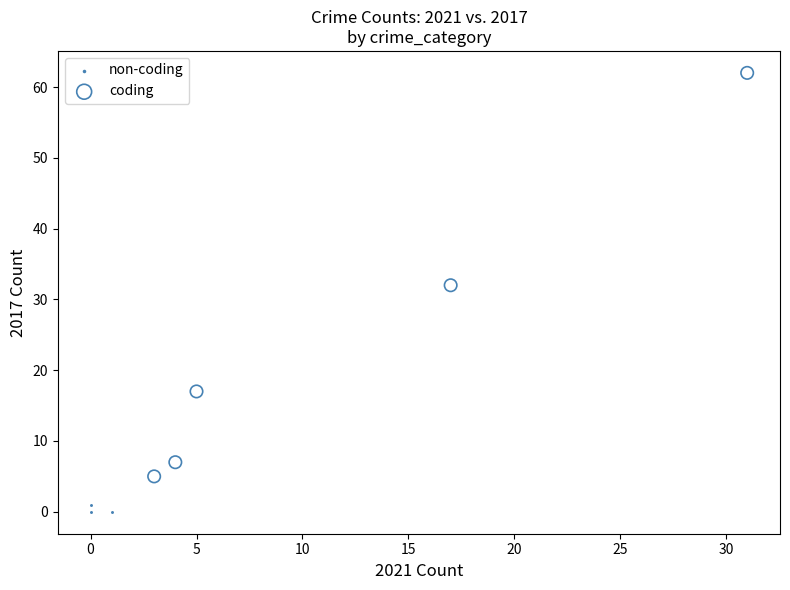

Which series contains the highest Y value?

coding